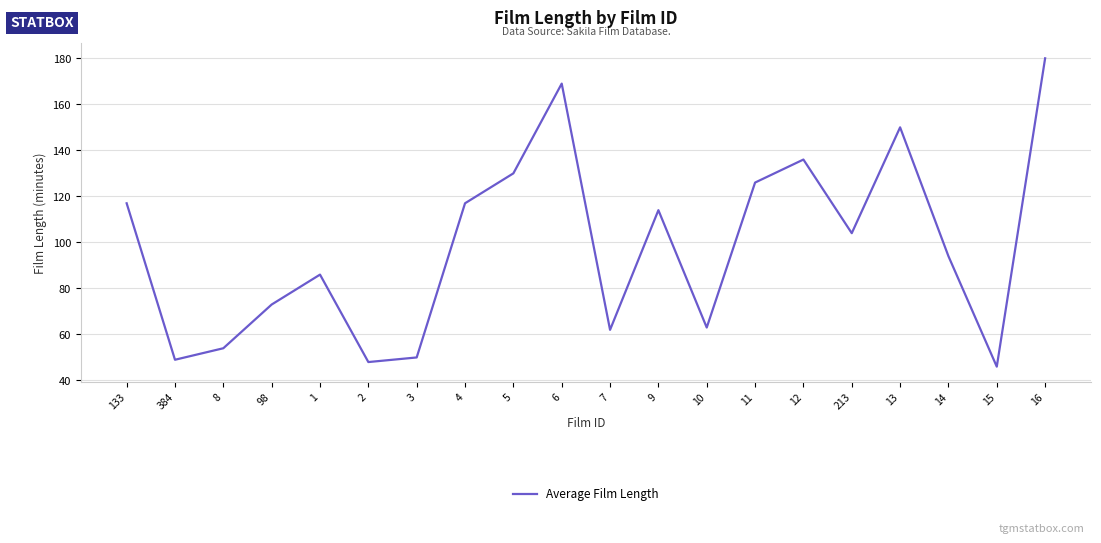

What is the change in value from 8 to 4?

+63